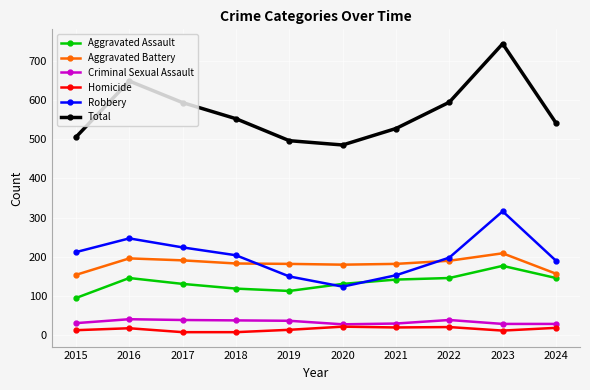

At which category is the sum across all series the highest?

2023